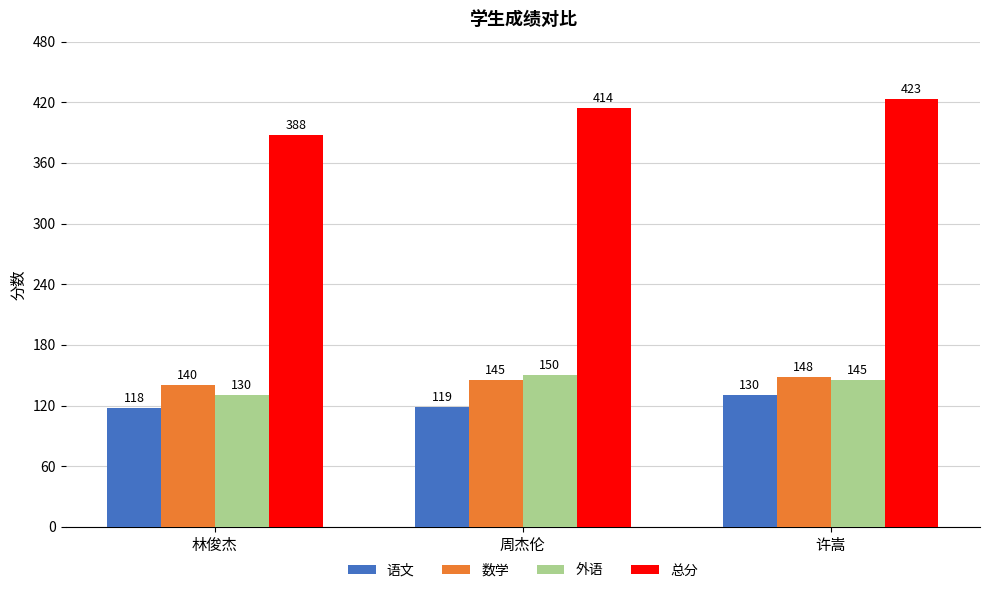

What is the approximate value of 语文 at 林俊杰?

118